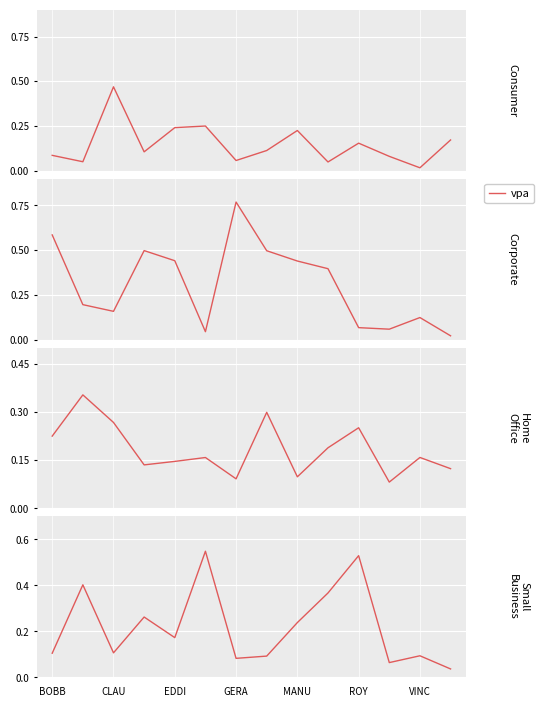

Is it true that the value at VINC is 0.1?

True